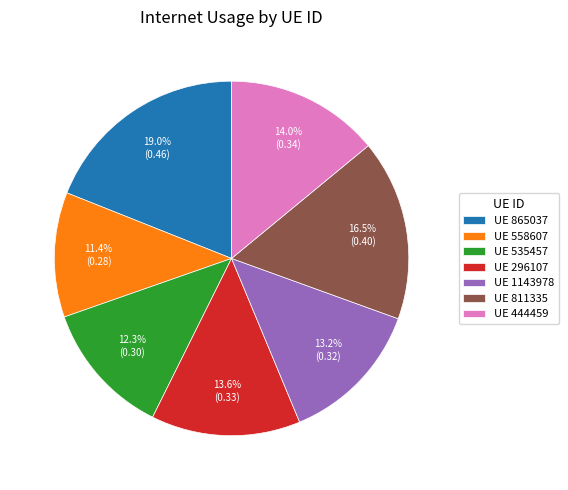

Combined, what portion of the pie is UE 296107 and UE 558607?

25.0%